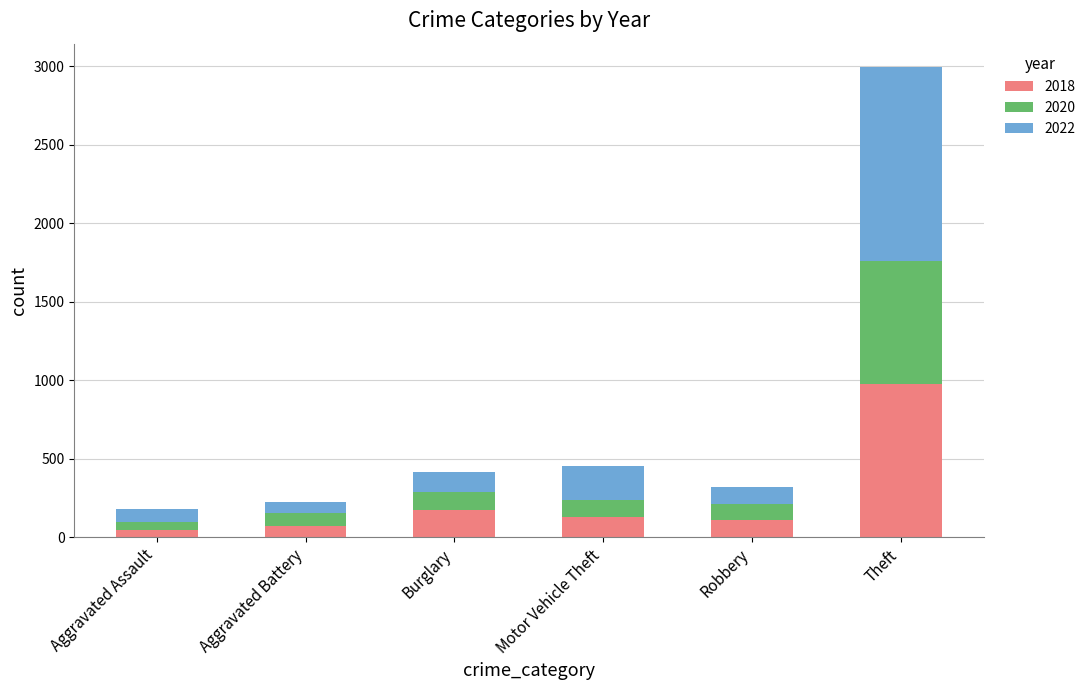

What is the total value across all series at Motor Vehicle Theft?

455